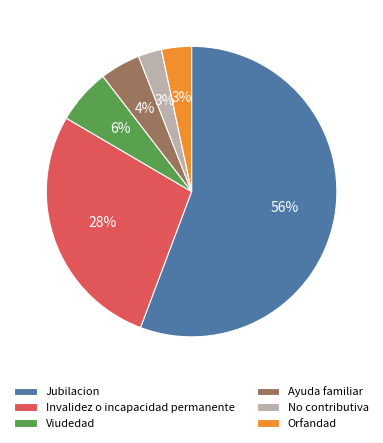

Which has a higher value, Ayuda familiar or Viudedad?

Viudedad